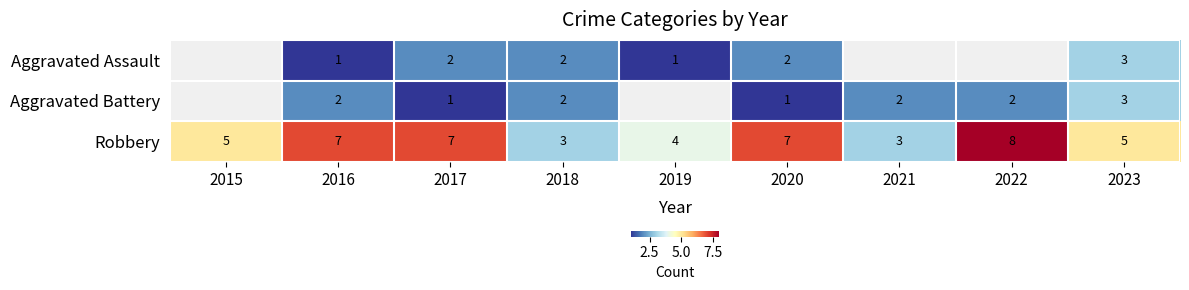

The Aggravated Battery series shows 0.5 at 2020. True or false?

False